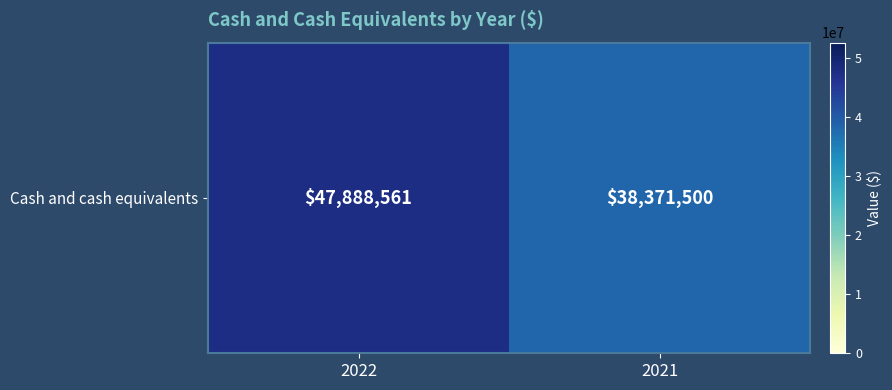

What is the change in value from 2022 to 2021?

-9517061